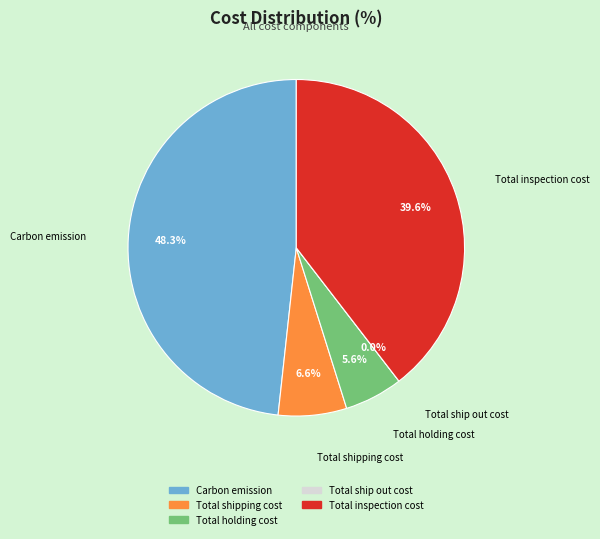

Combined, do Carbon emission and Total ship out cost account for over 50%?

No